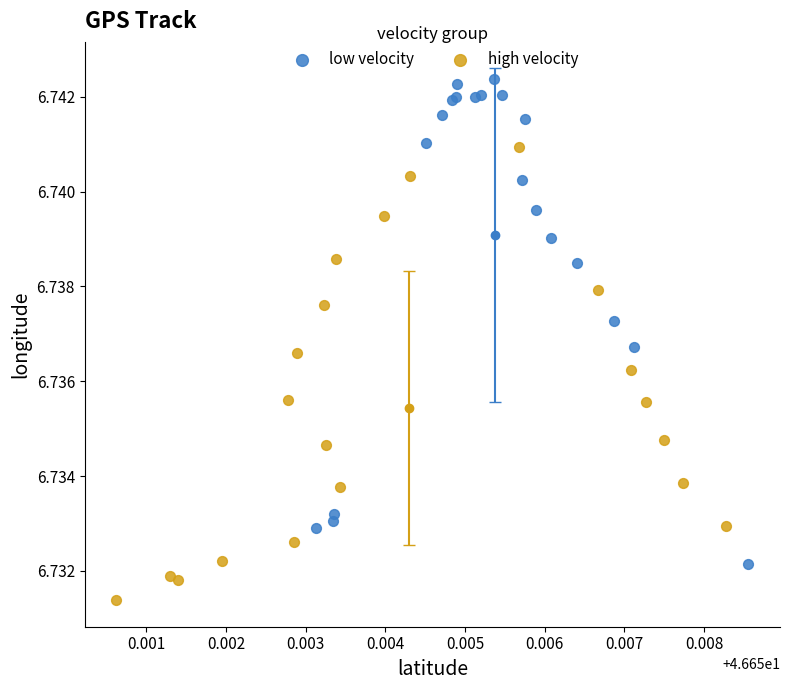

Which series contains the lowest Y value?

high velocity